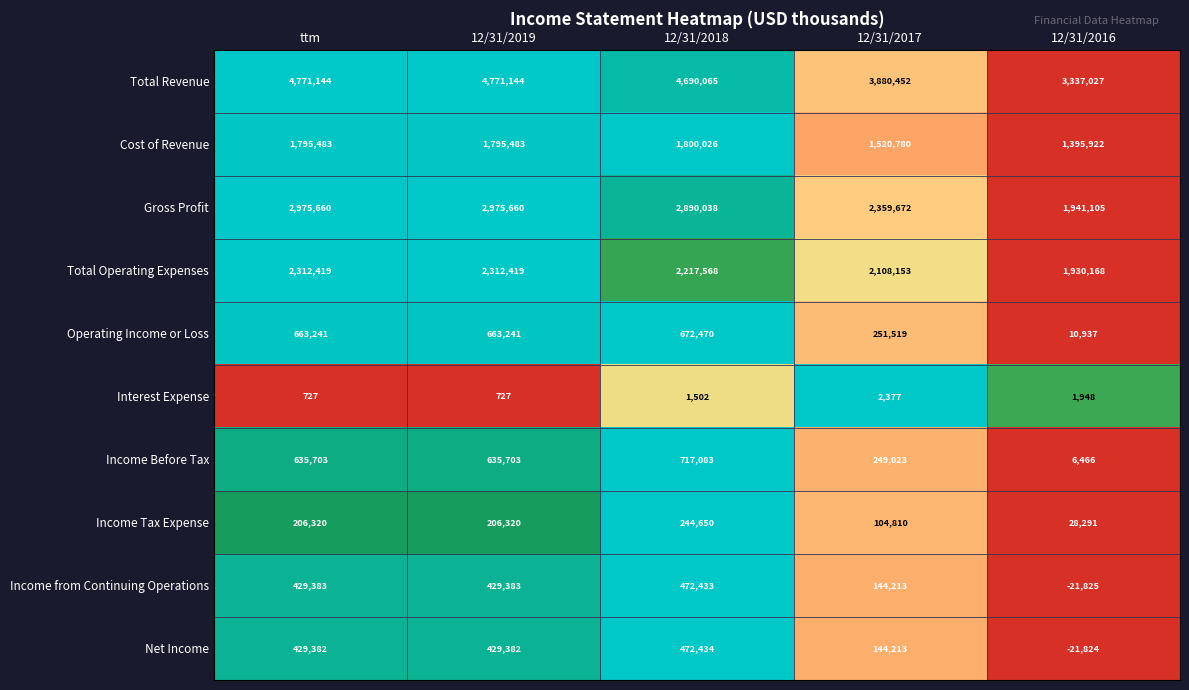

Which series has the largest total across all categories?

Total Revenue